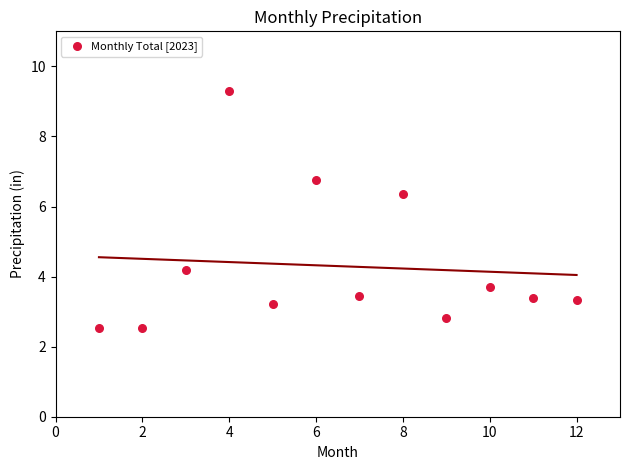

What Y value in the scatter plot is closest to 5?

4.2